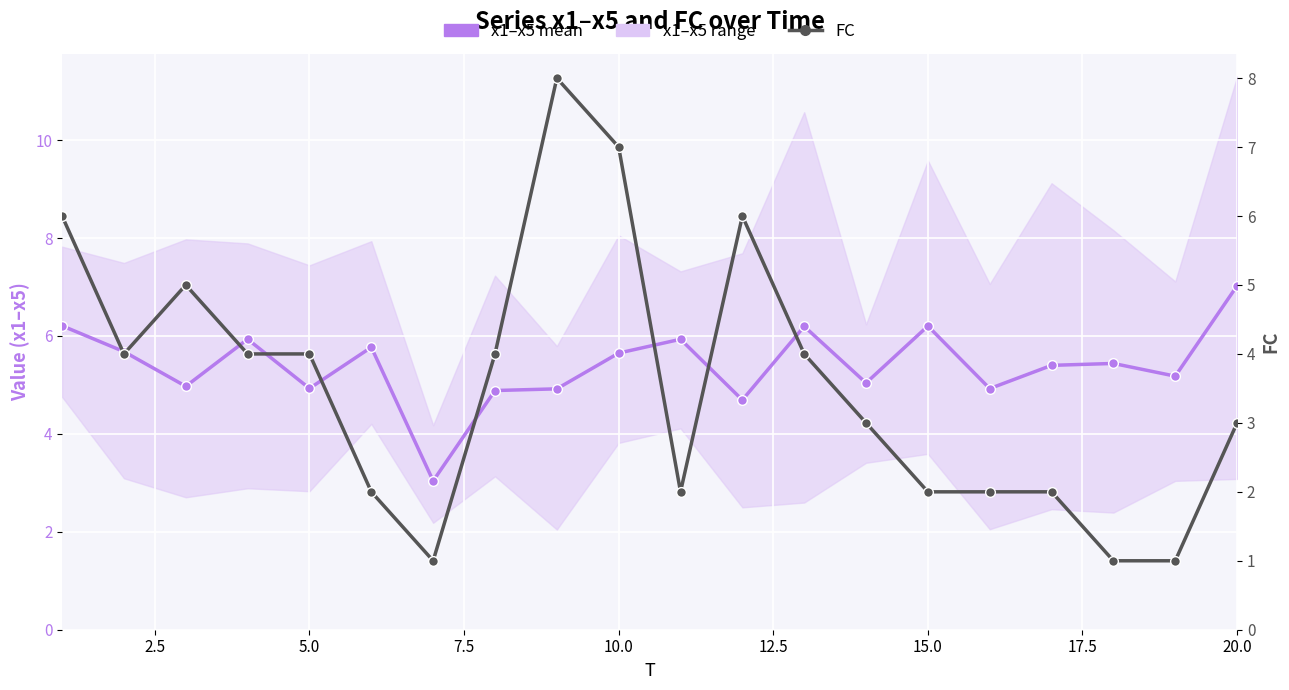

What is the minimum value shown in the chart?

1.0